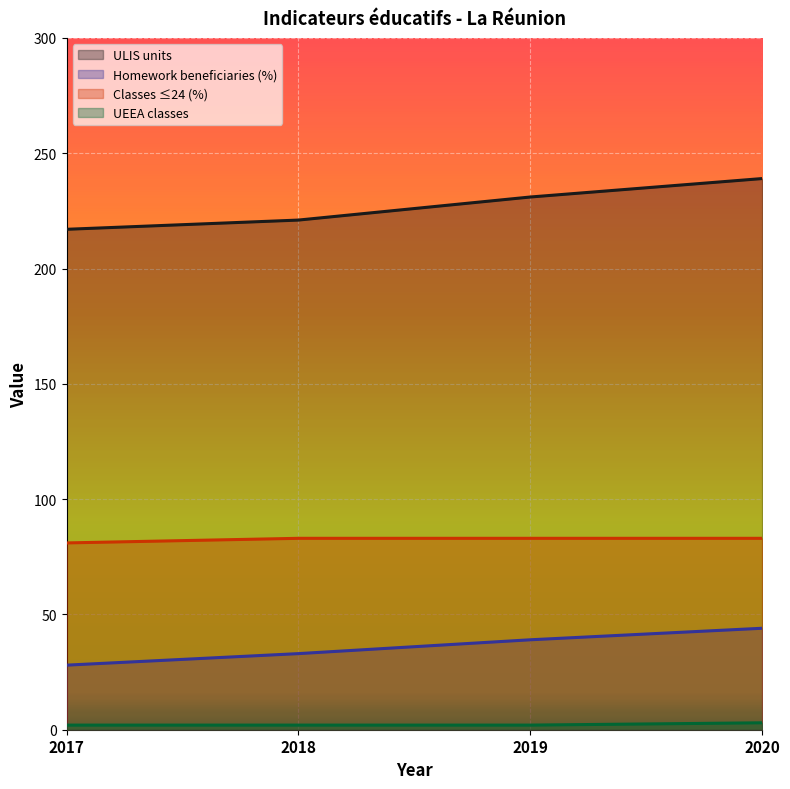

At which category is the sum across all series the highest?

2020